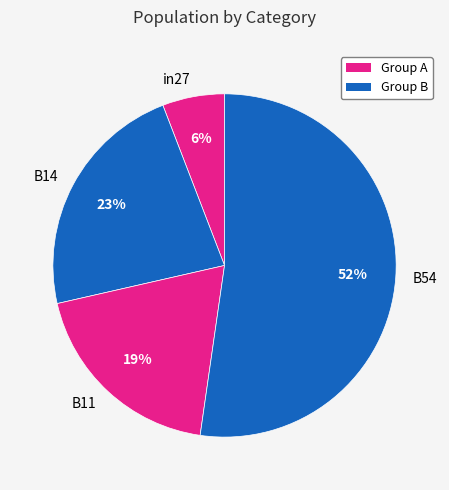

To the nearest percent, what is the average slice percentage?

25%